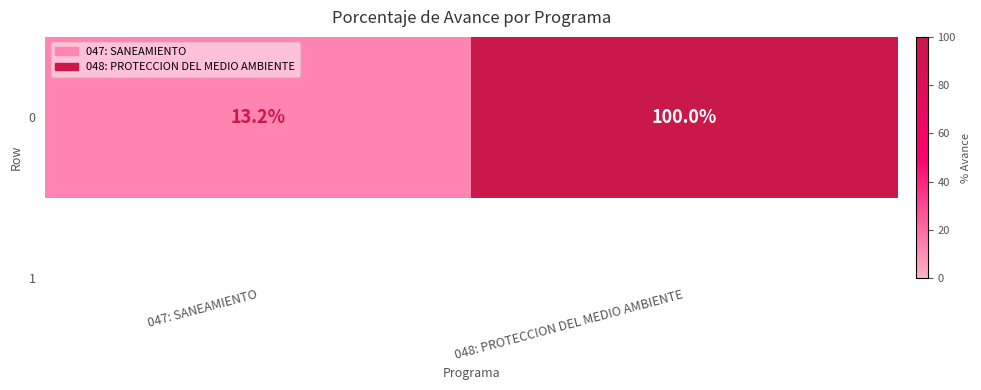

What is the change in value from 047: SANEAMIENTO to 048: PROTECCION DEL MEDIO AMBIENTE?

+86.8